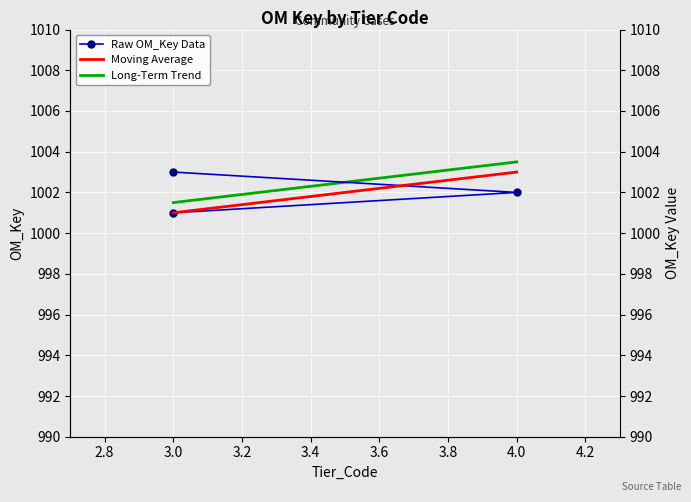

The value at 3 is 1772. True or false?

False